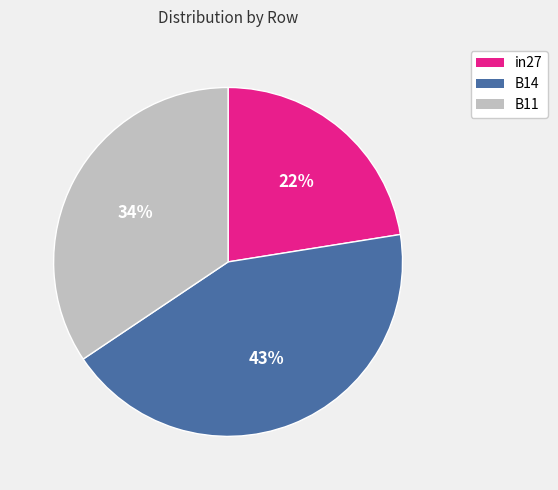

To the nearest percent, what is the combined percentage of B11 and in27?

57%